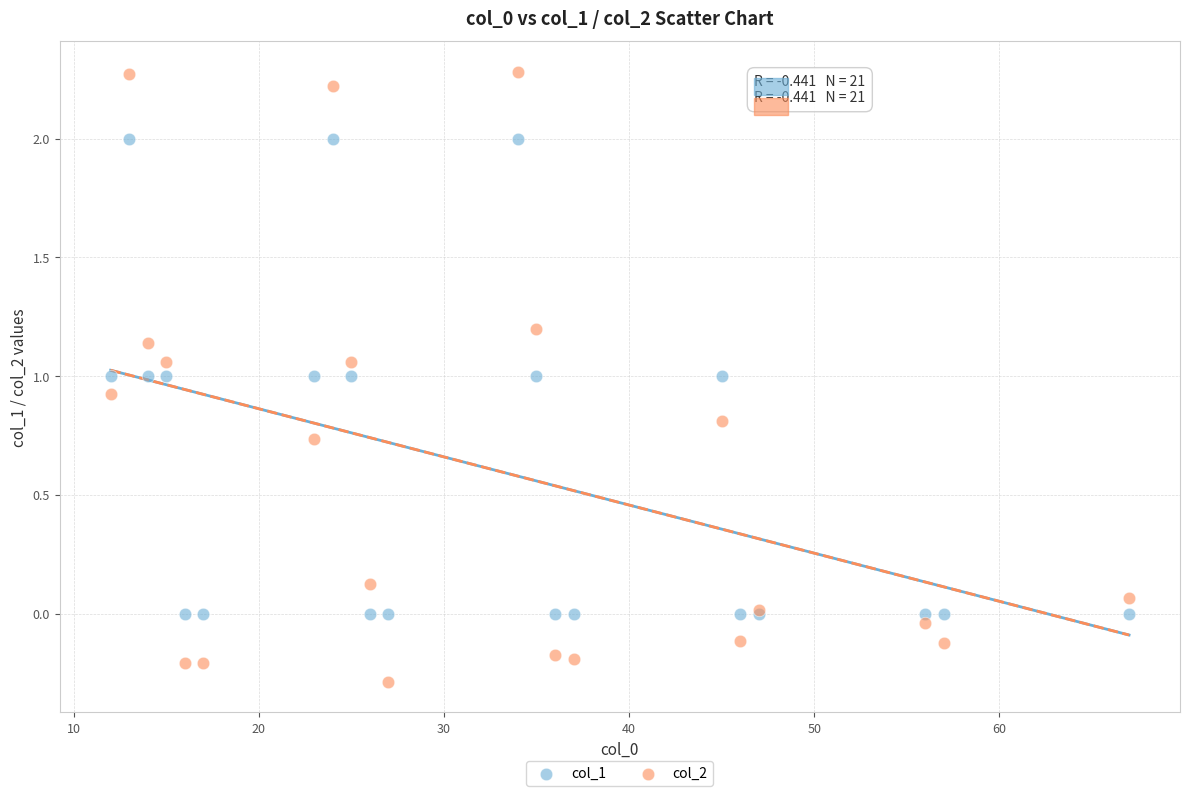

Which series reaches the minimum Y coordinate?

col_2